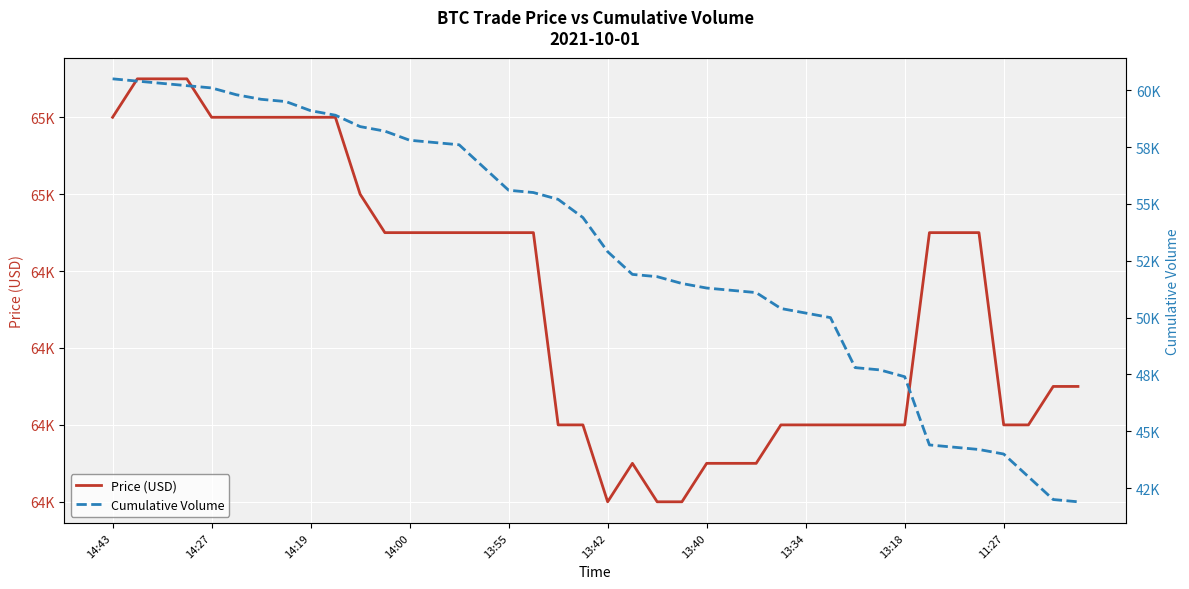

Does the chart display data point markers on the line(s)?

No